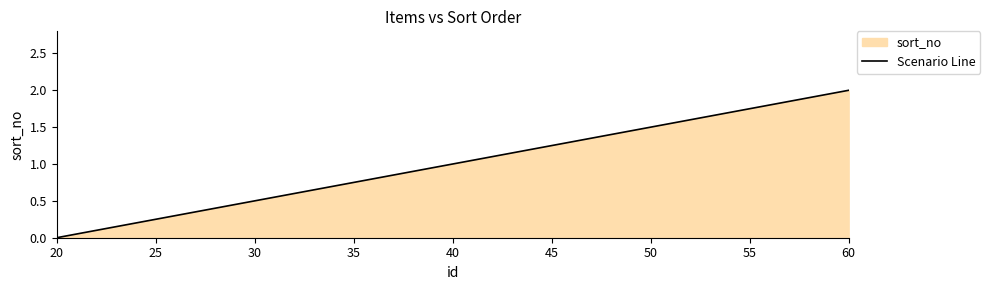

What is the value of the 3rd point from the left?

2